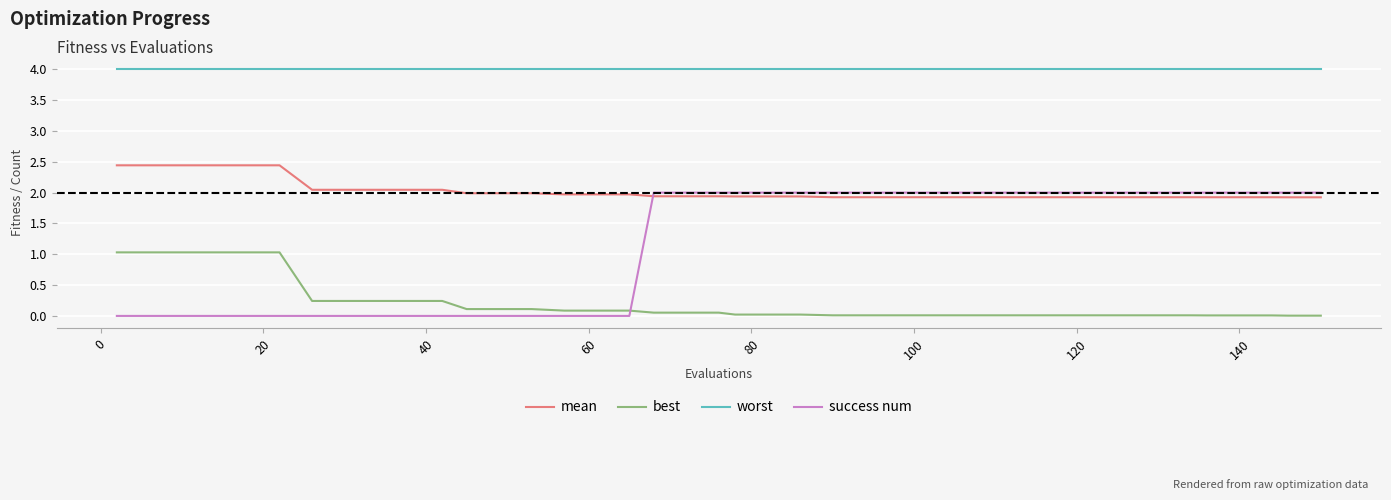

What is the greatest value displayed?

4.0